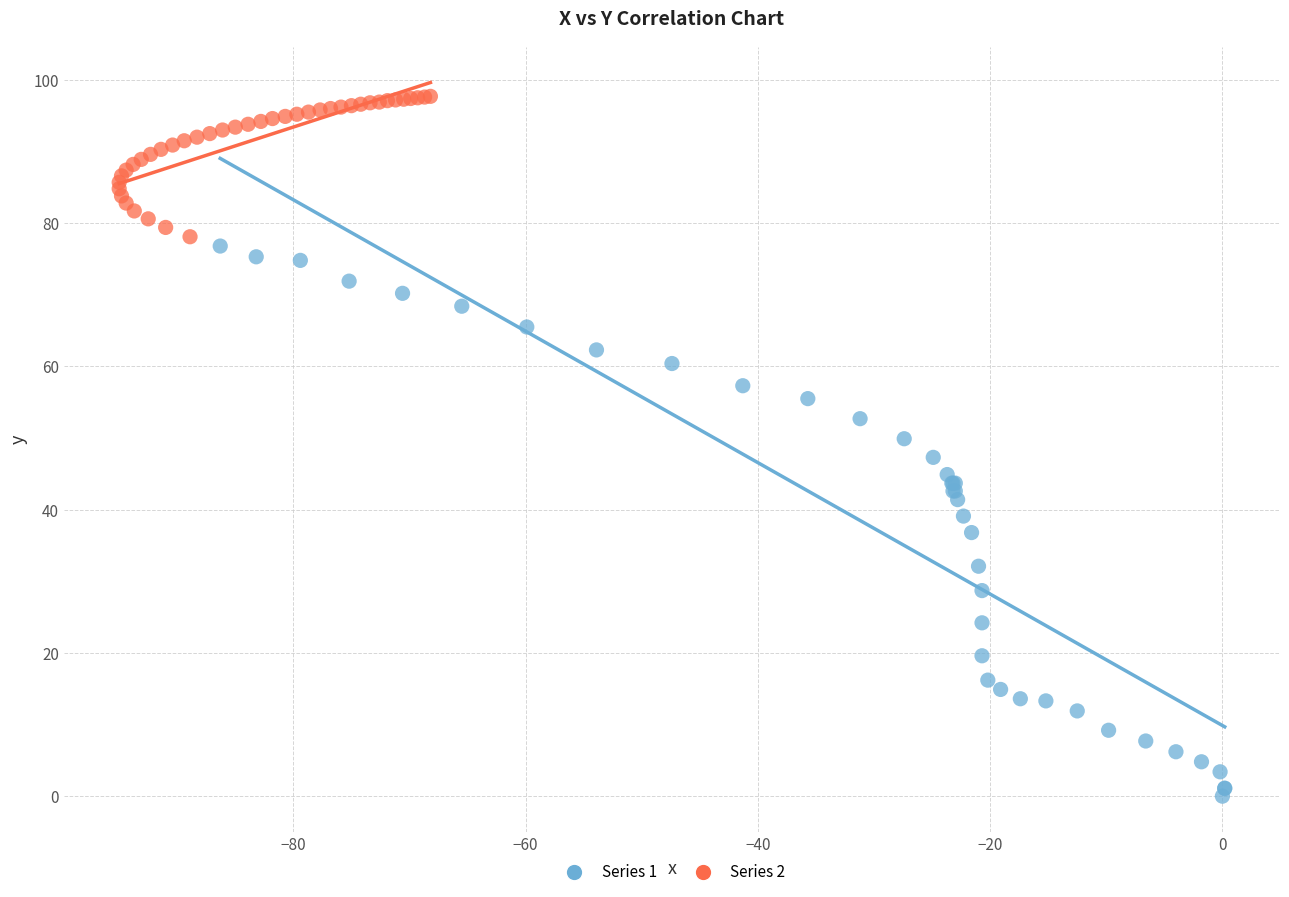

Which series reaches the minimum Y coordinate?

Series 1